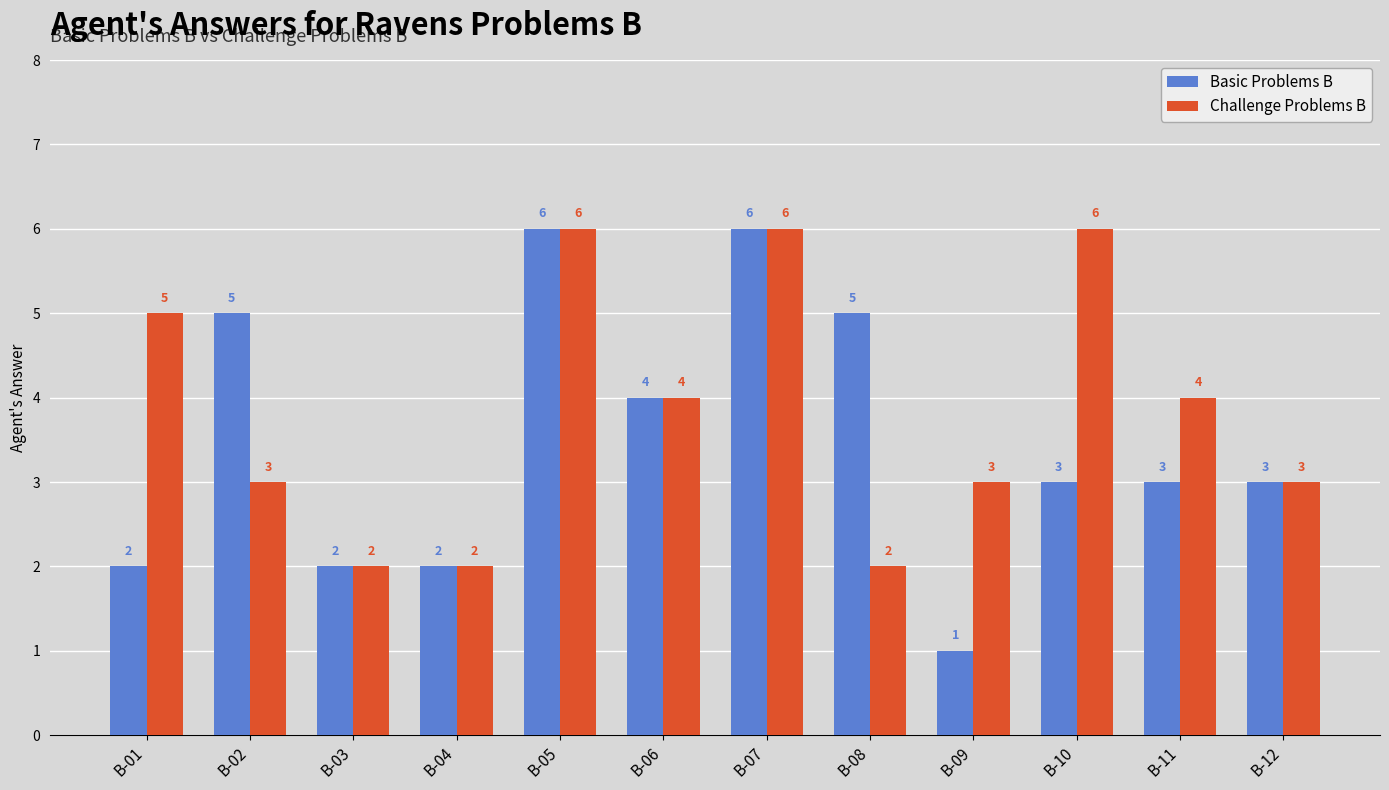

What is the value of the Challenge Problems B bar at the 9th from the left?

3